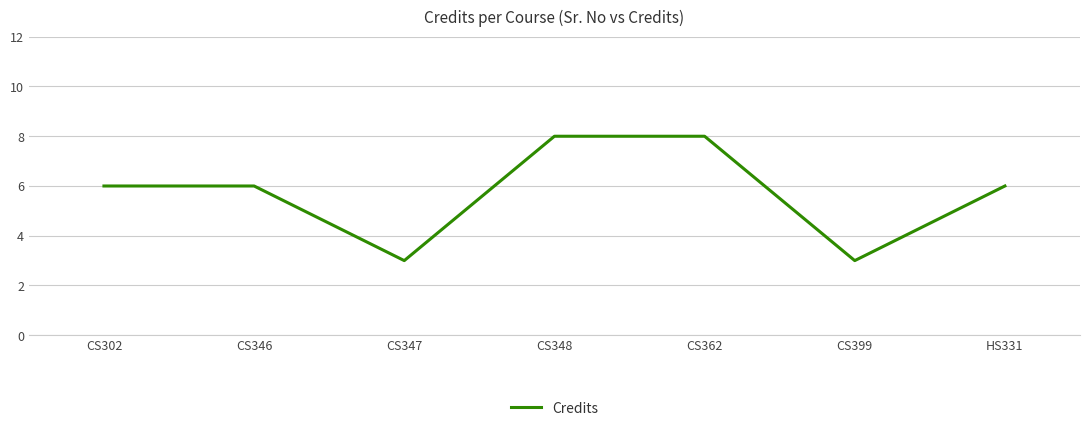

What is the greatest value displayed?

8